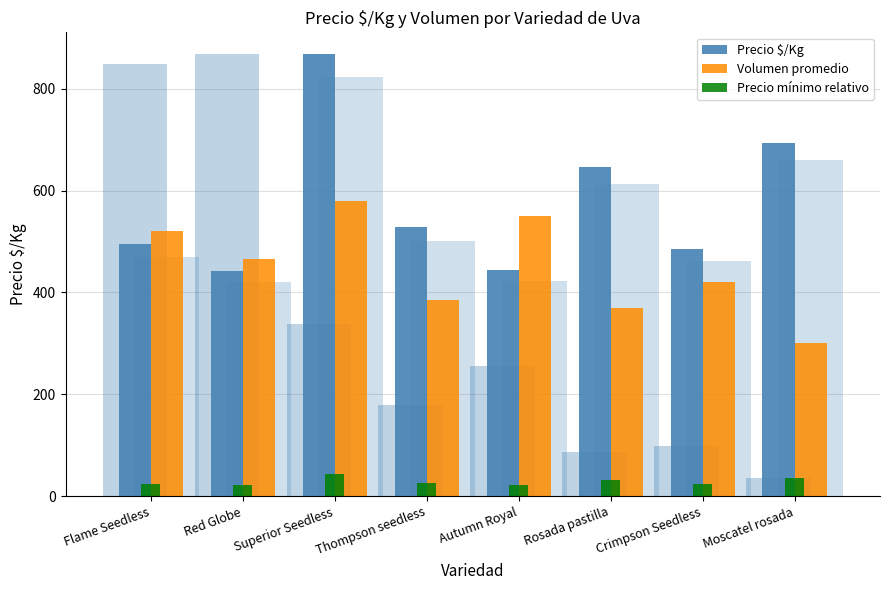

List the series in order of their peak value, lowest first.

Precio mínimo relativo, Volumen promedio, Precio $/Kg